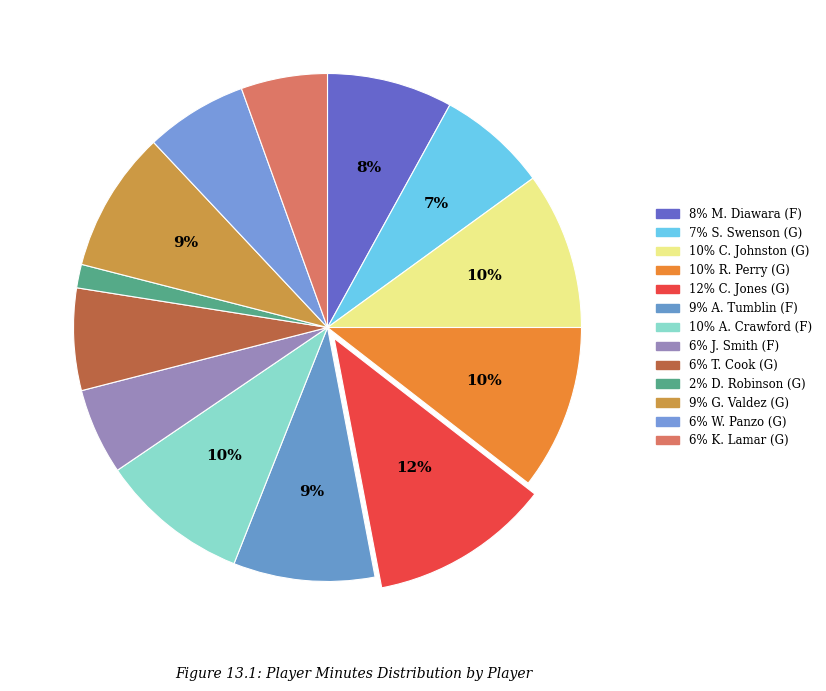

Which category has the smallest portion of the pie?

D. Robinson (G)